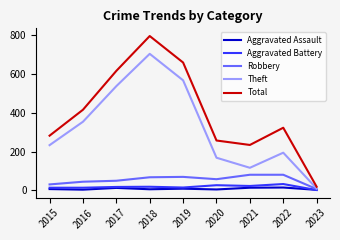

At which label does Total first exceed 323?

2016